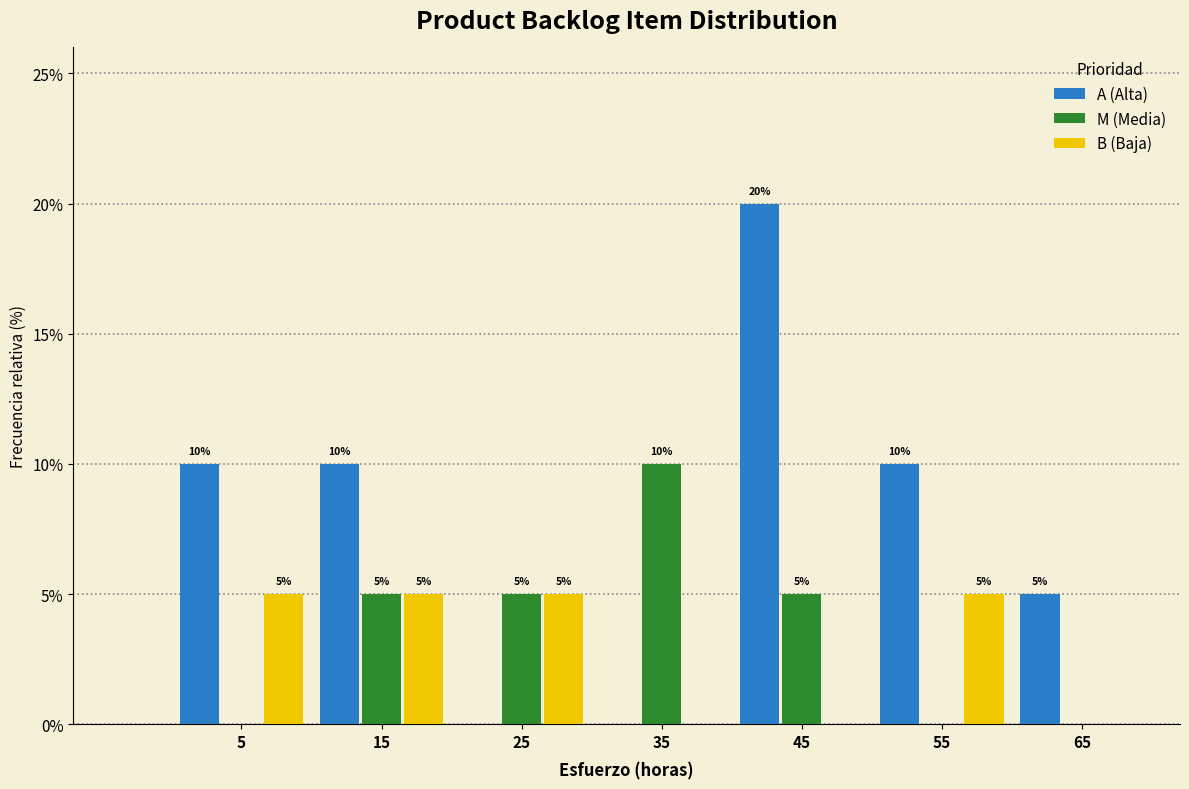

In the A (Alta) series, which range on the x-axis has the tallest bar?

40 to 50